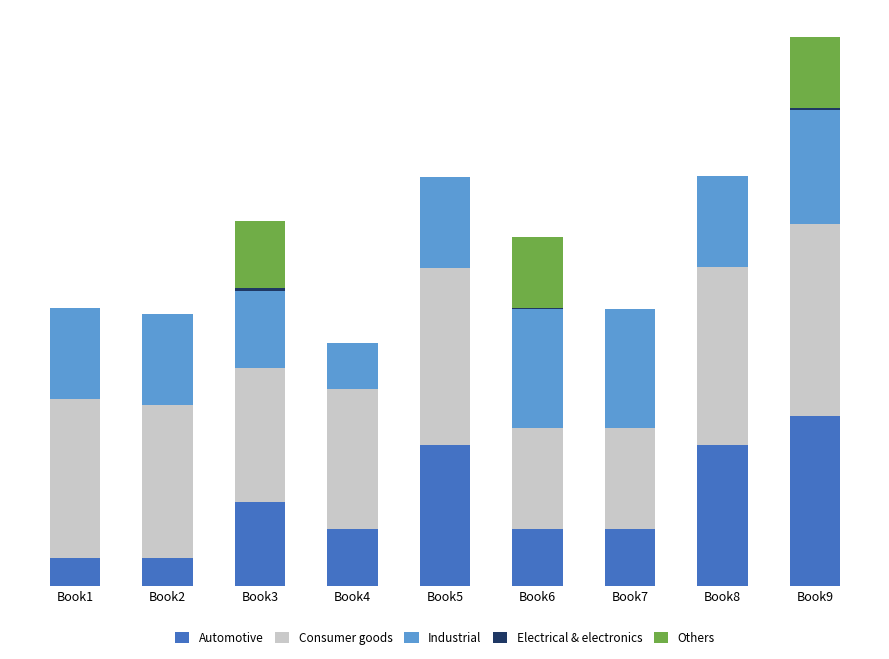

Which series has the largest total across all categories?

Consumer goods